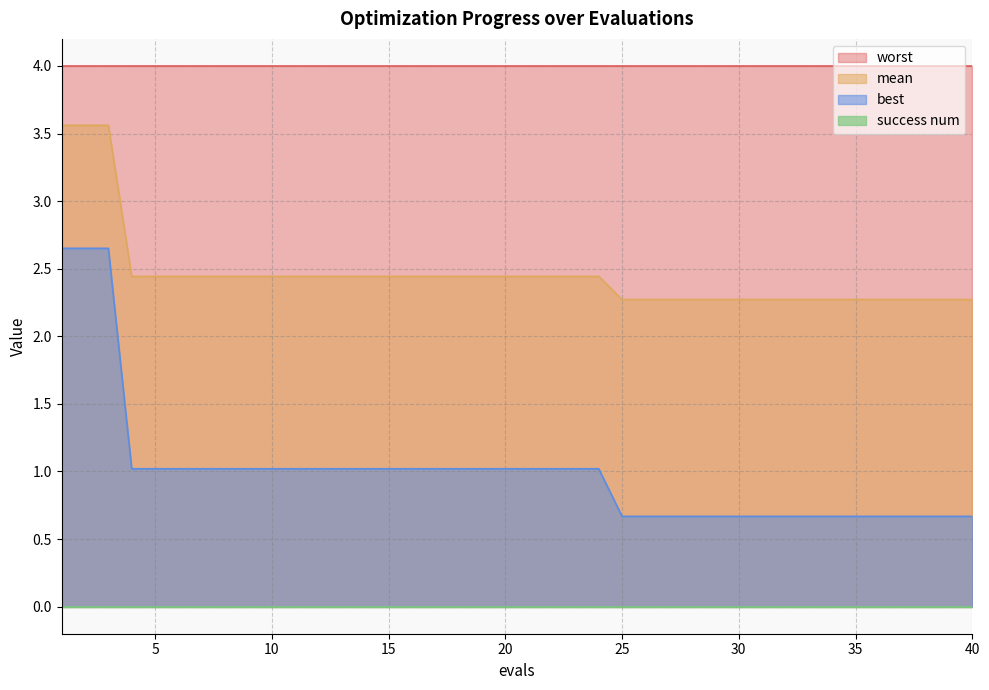

The worst series shows 2.6 at 15. True or false?

False